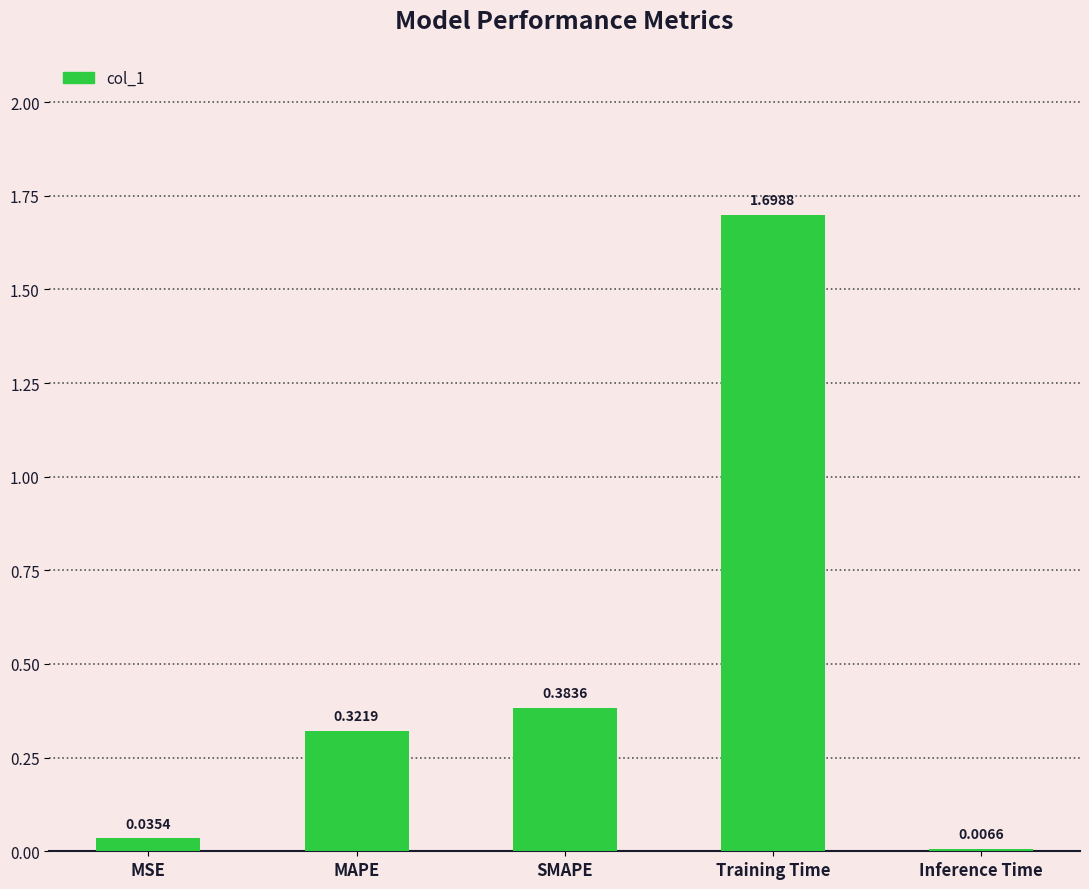

At which label is the value closest to 0?

Inference Time